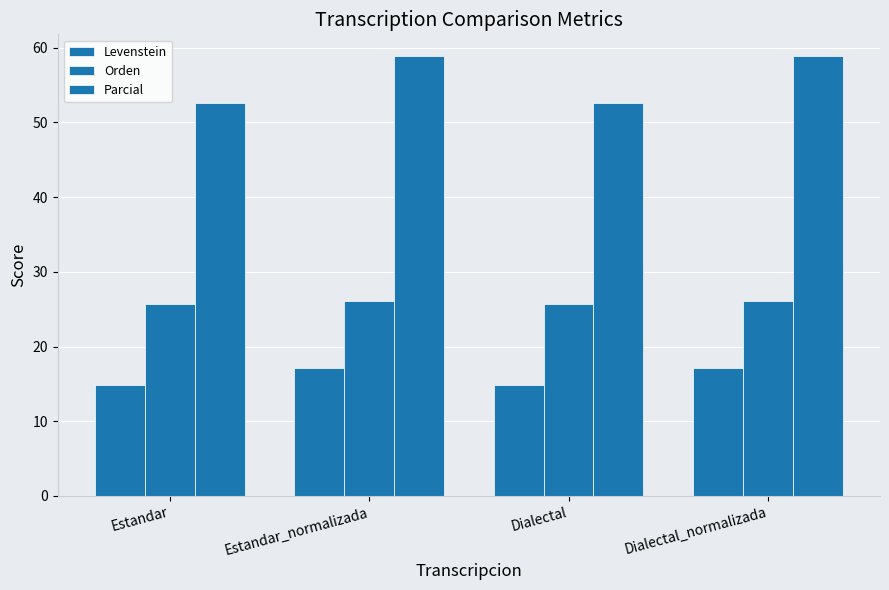

How many groups of bars are there?

4